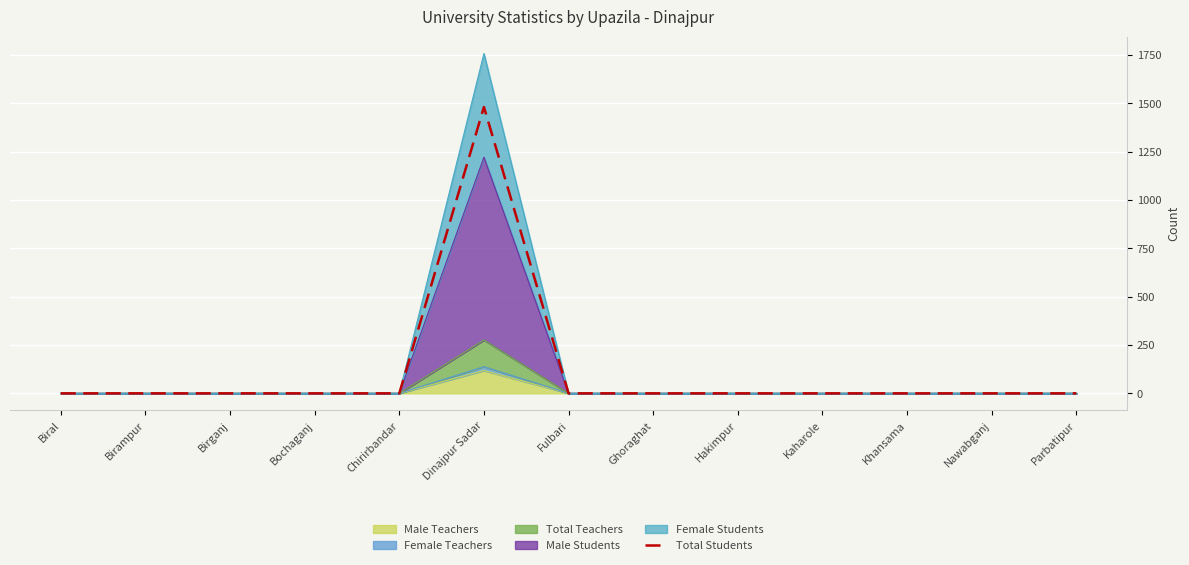

What position from the left is Bochaganj?

4